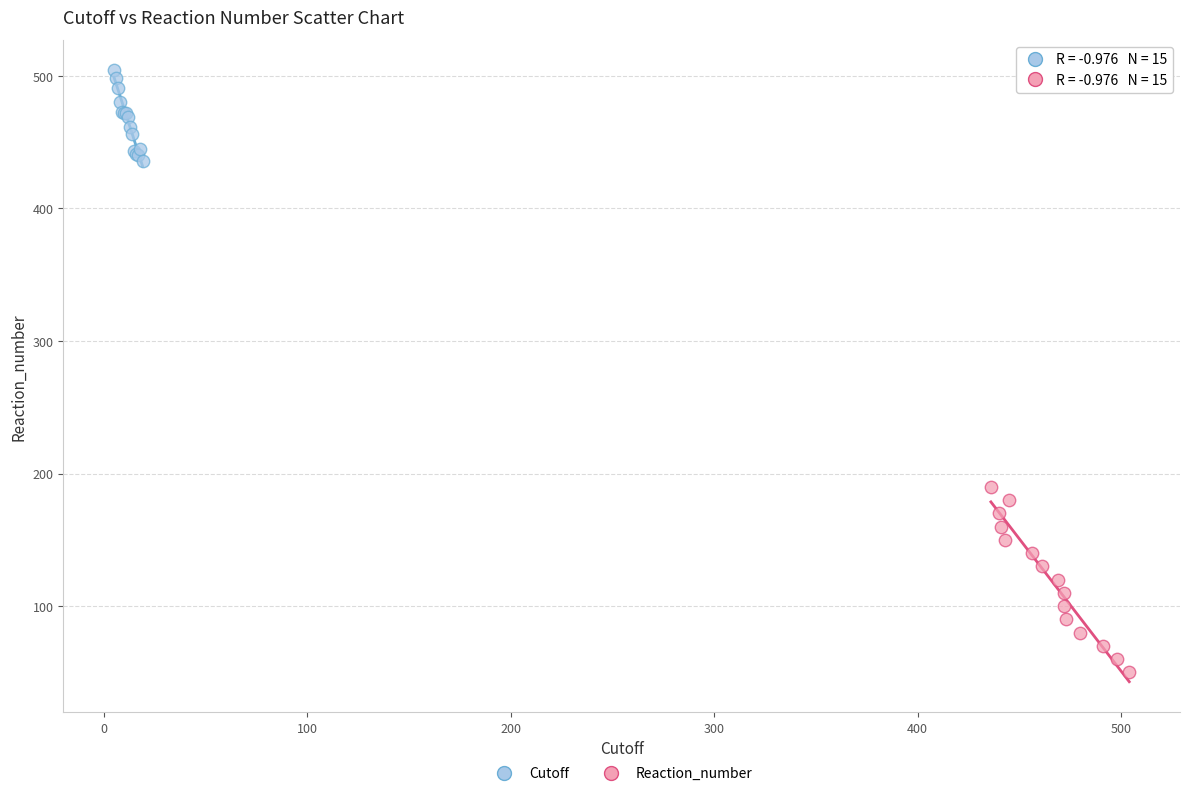

Which series has the largest Y range (max minus min)?

Reaction_number